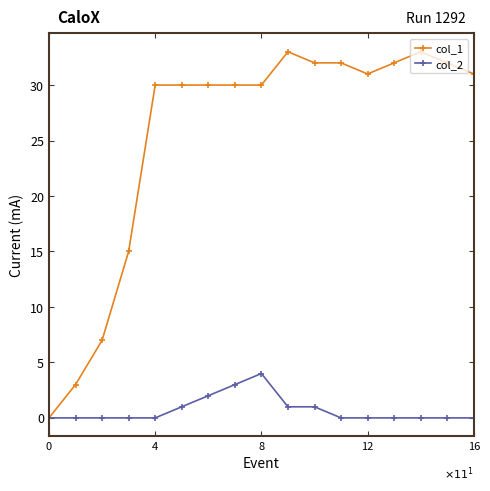

Reading right to left, transcribe all the data shown in this chart.

col_1: 31	32	33	32	31	32	32	33	30	30	30	30	30	15	7	3	0
col_2: 0	0	0	0	0	0	1	1	4	3	2	1	0	0	0	0	0